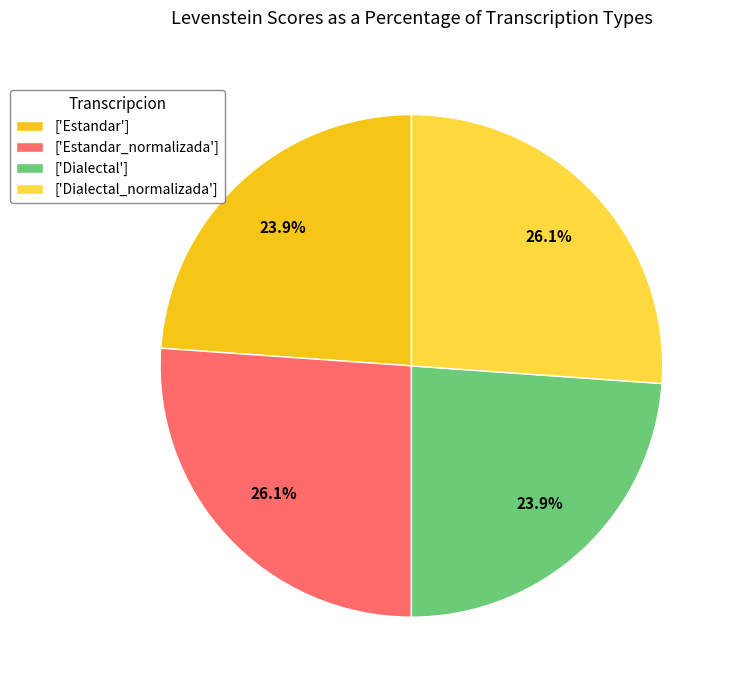

Is there a majority slice in this chart?

No